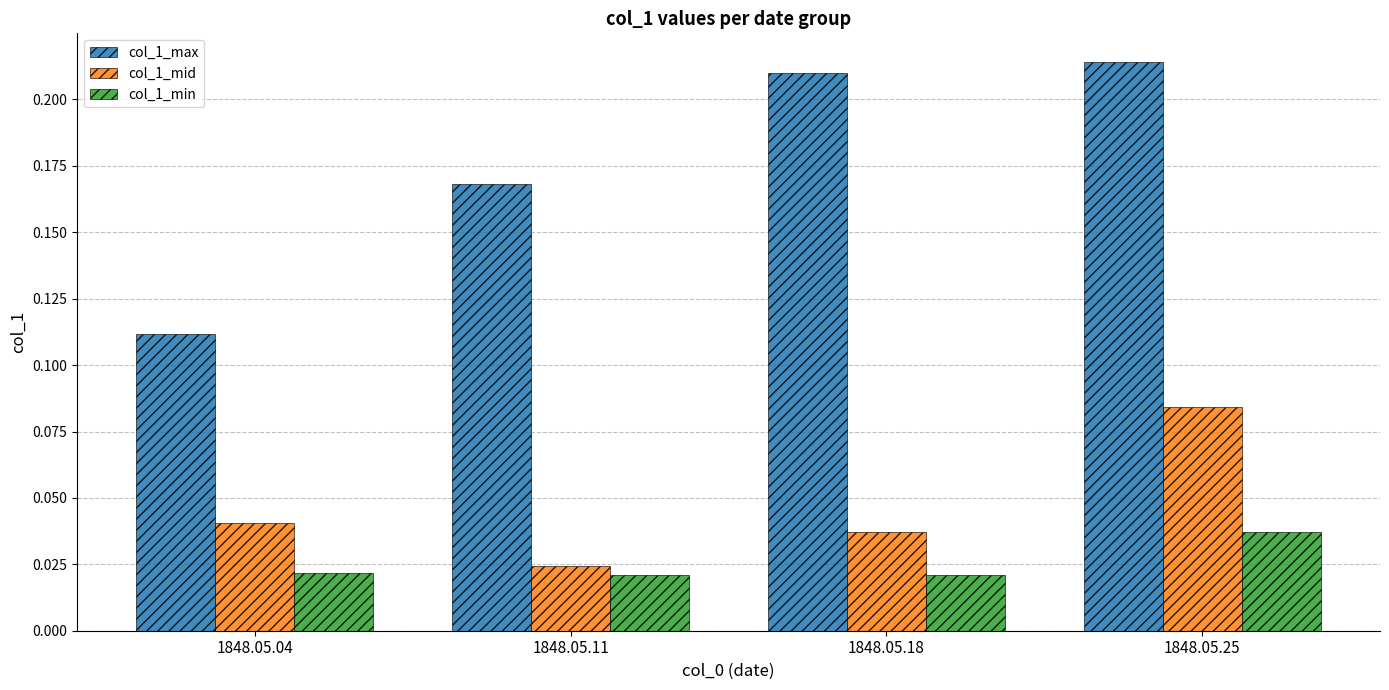

At which category is the sum across all series the highest?

1848.05.25